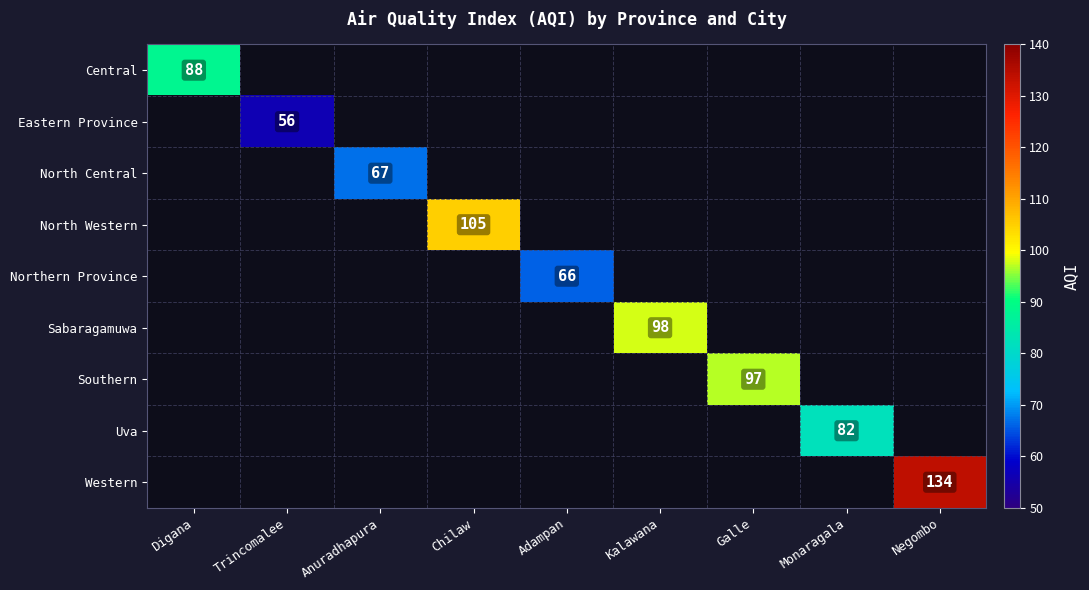

Count the number of data series in this chart.

9